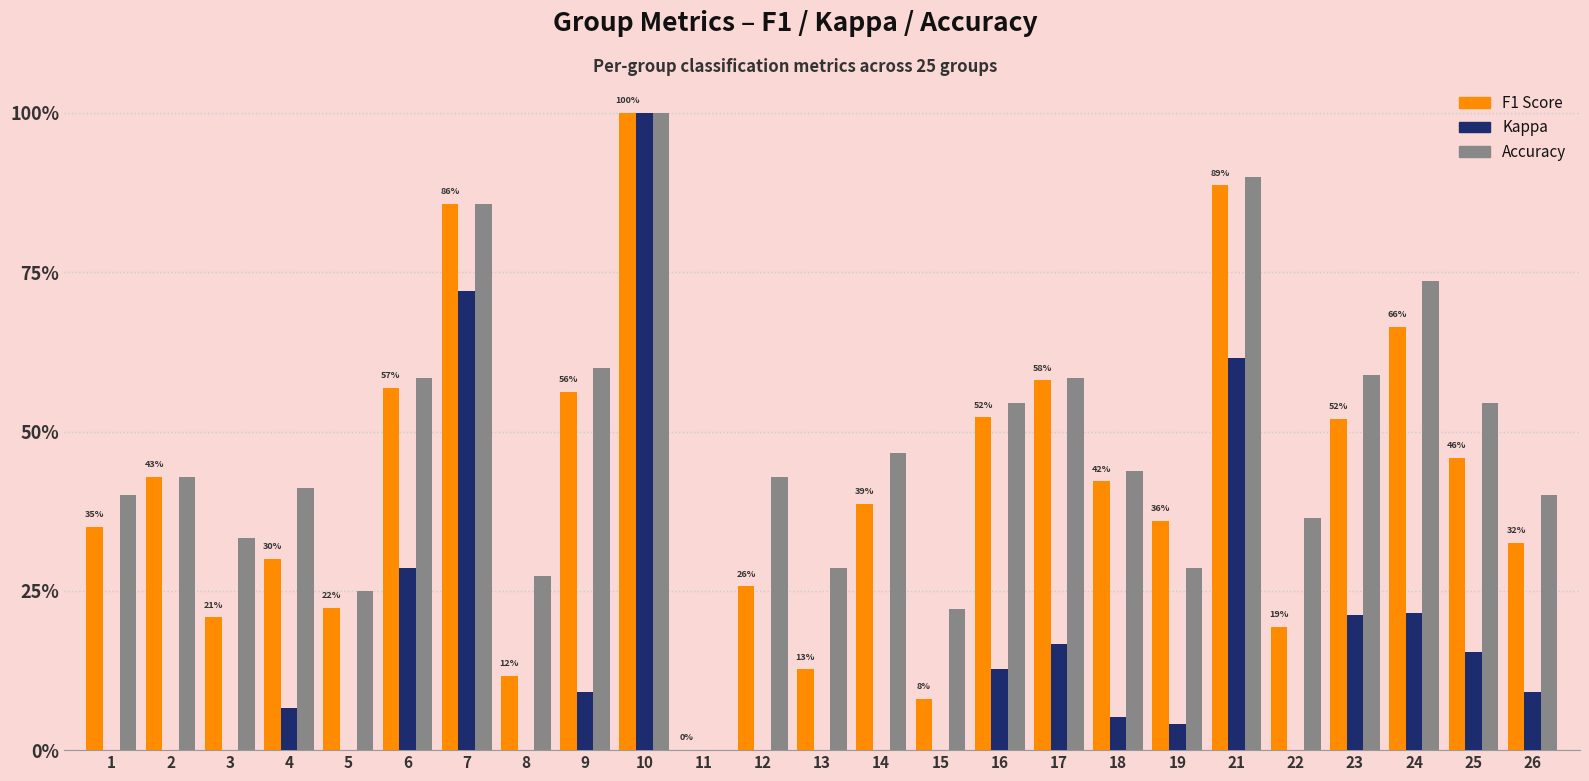

True or false: f1 has a value of 0.3 at 23.

False